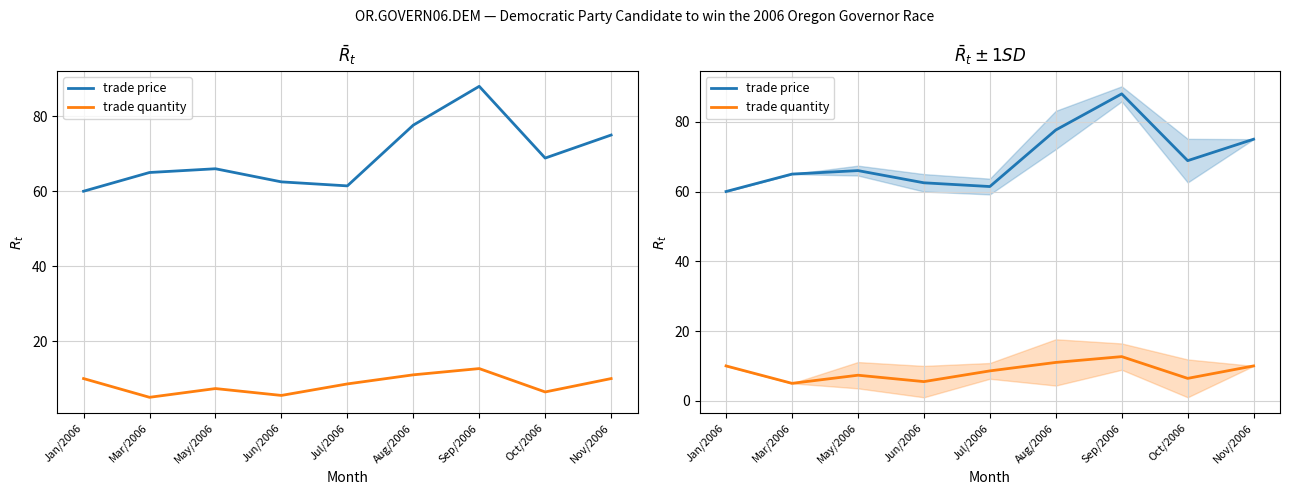

At which category is the sum across all series the highest?

Sep/2006